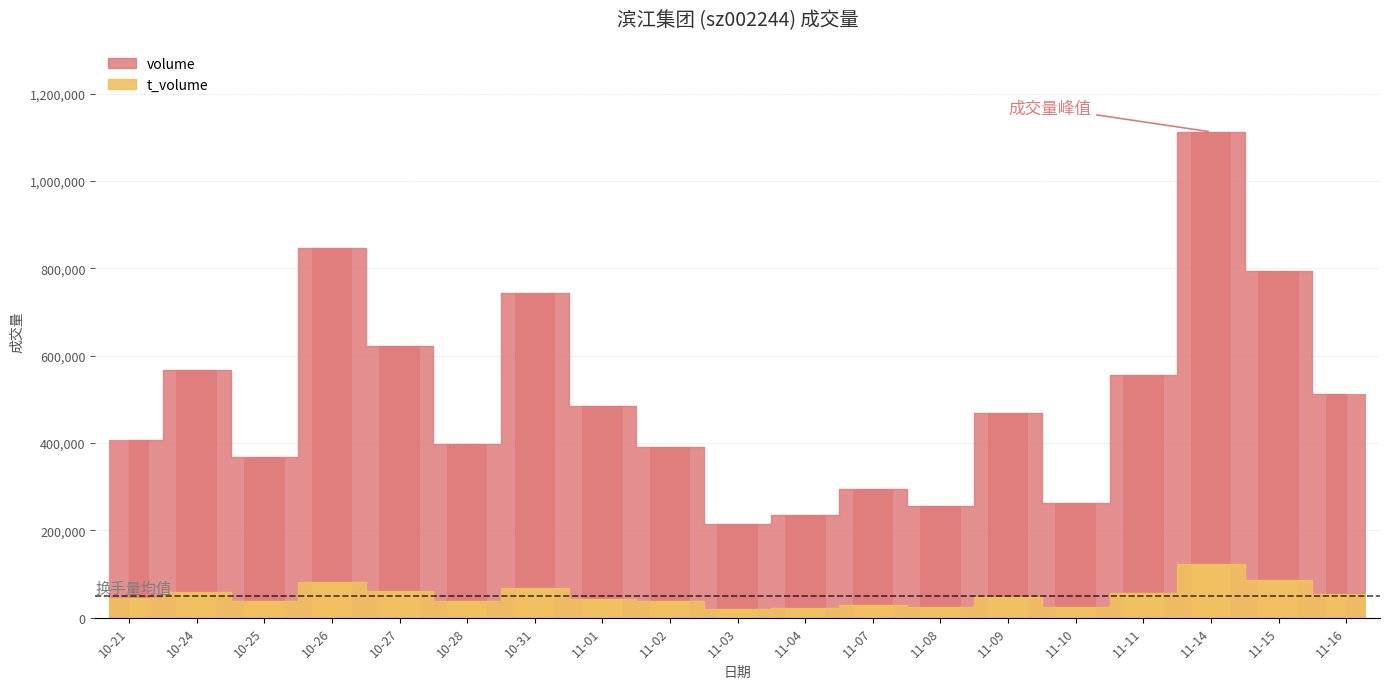

Which has a higher value, 10-31 or 10-28?

10-31